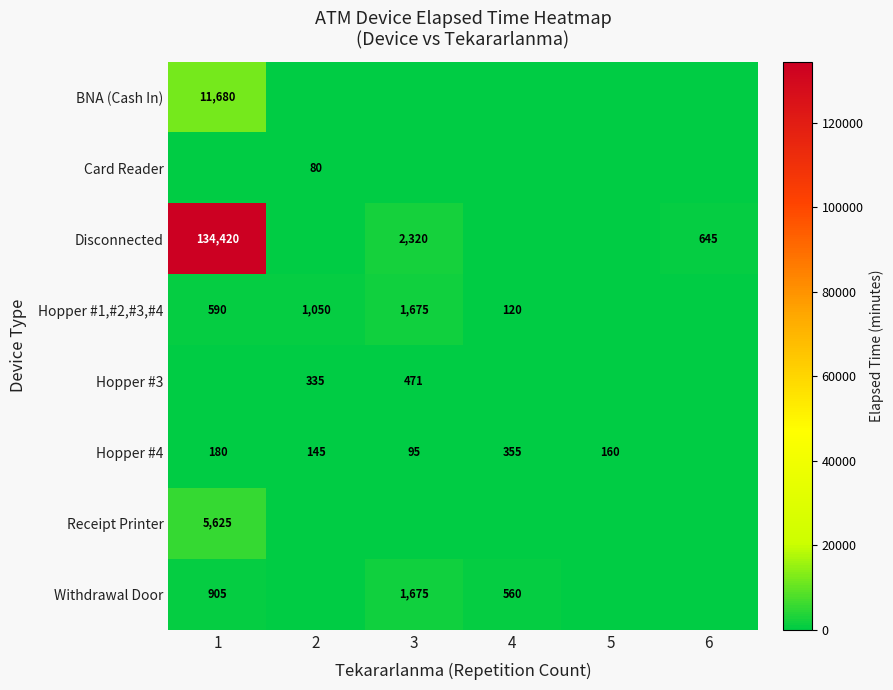

Is it true that Withdrawal Door equals 956 at 3?

False